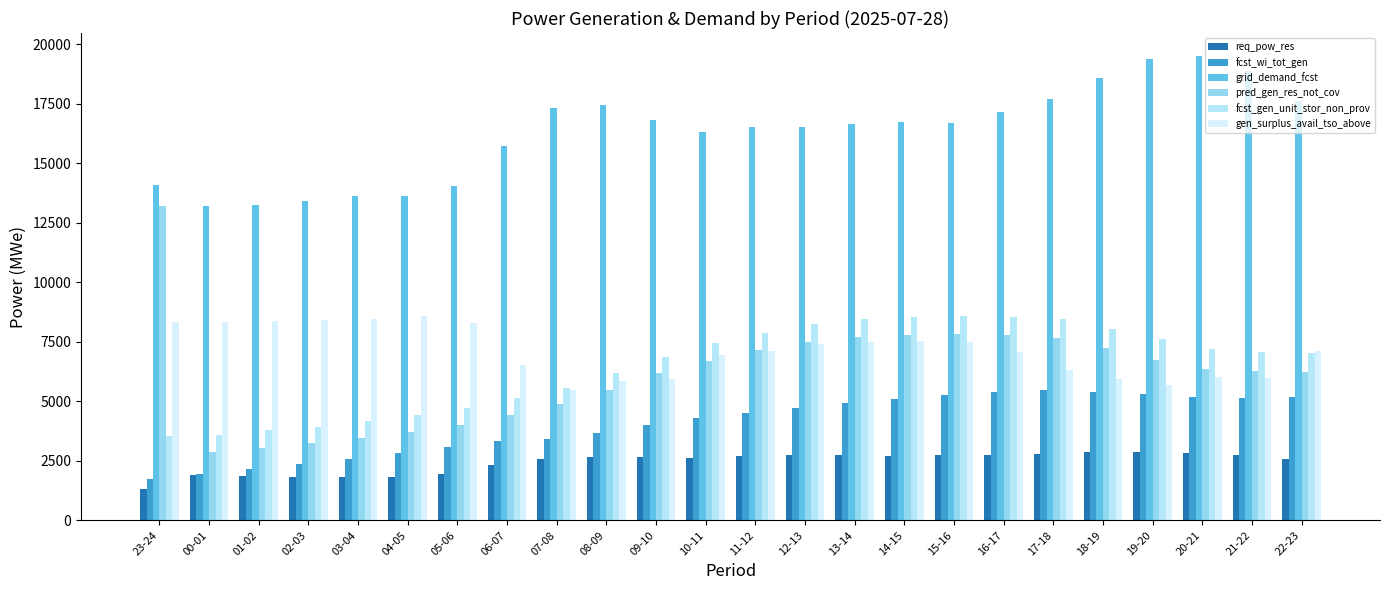

How many data points in req_pow_res are less than 2673?

12